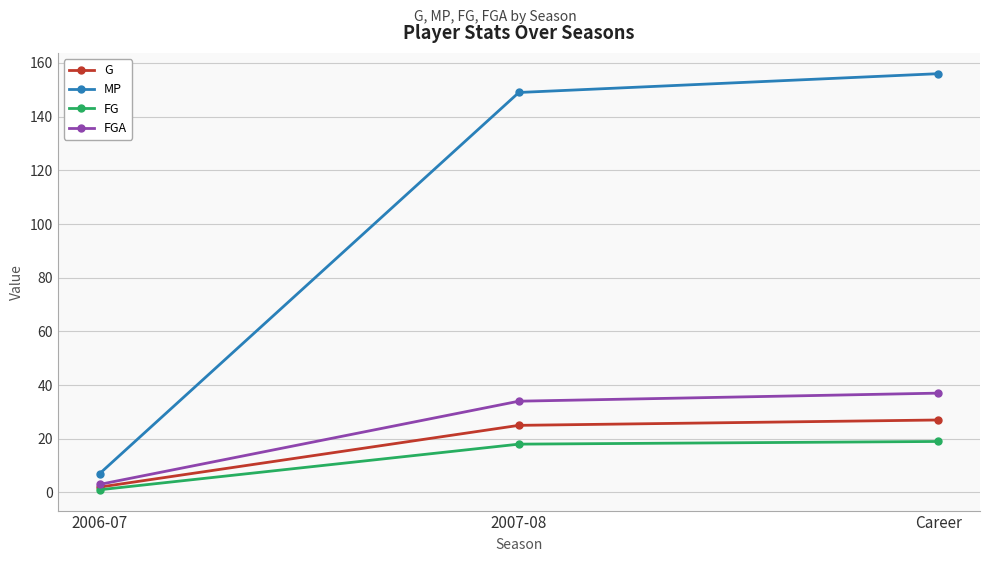

Which series has the widest spread of values?

MP